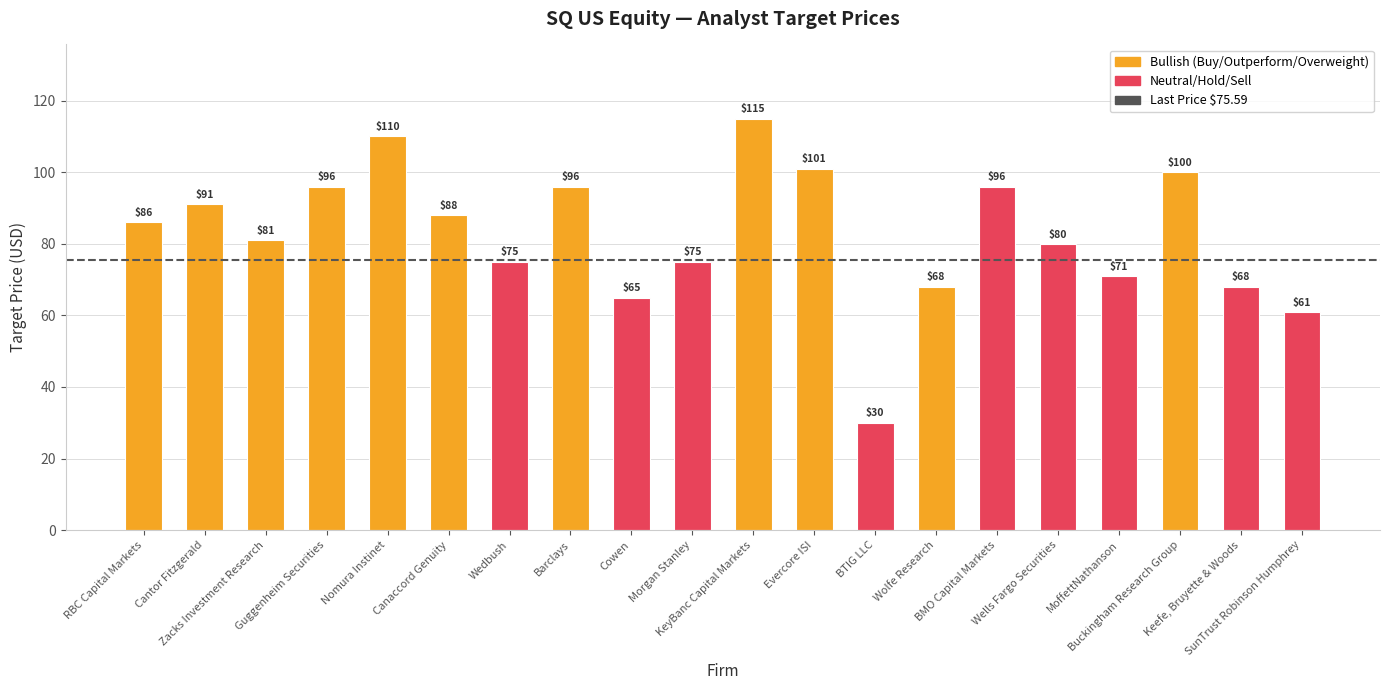

The value at Barclays is 96. True or false?

True